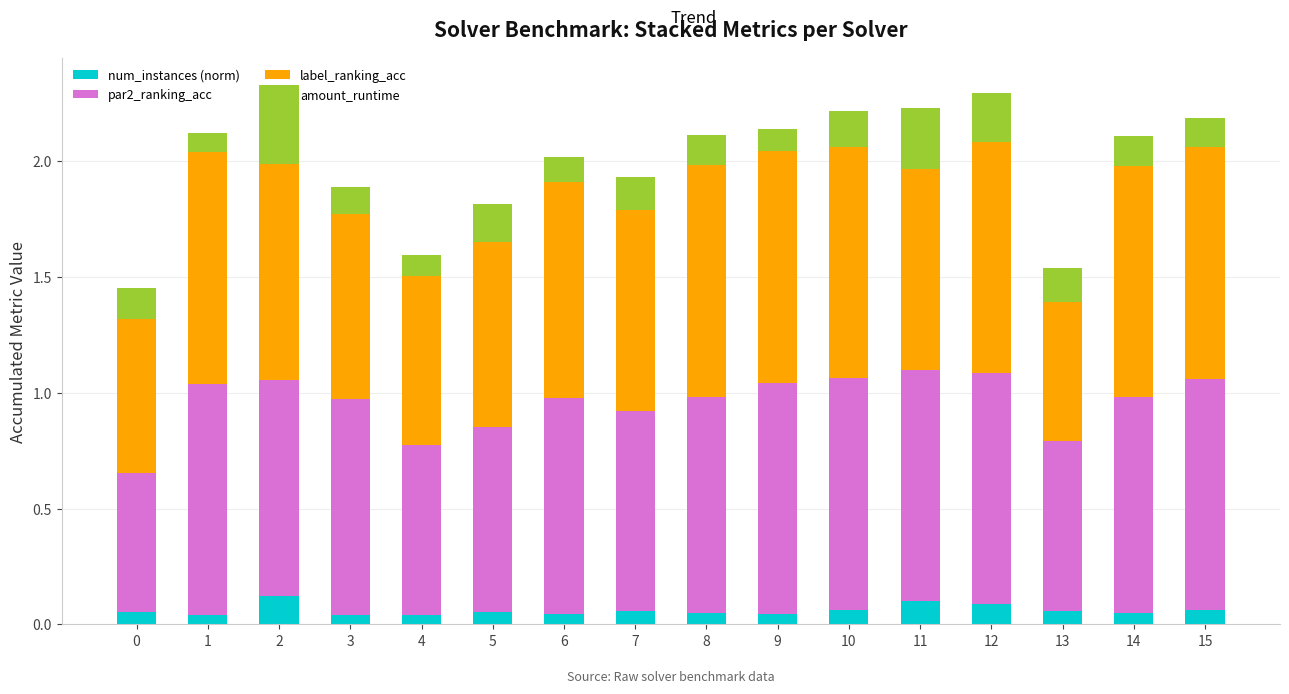

The num_instances (norm) series shows 0.1 at 13. True or false?

True